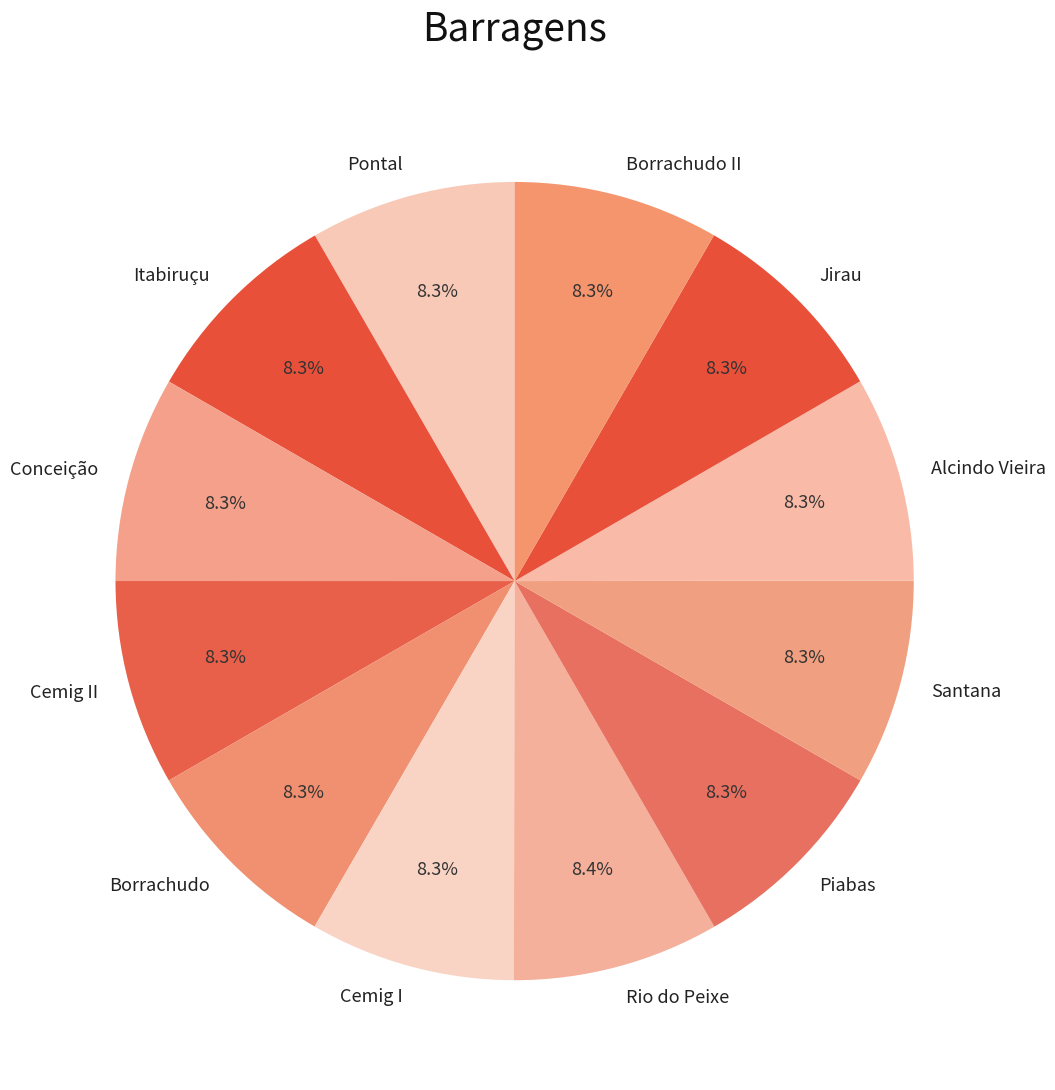

How many segments does this pie chart have?

12